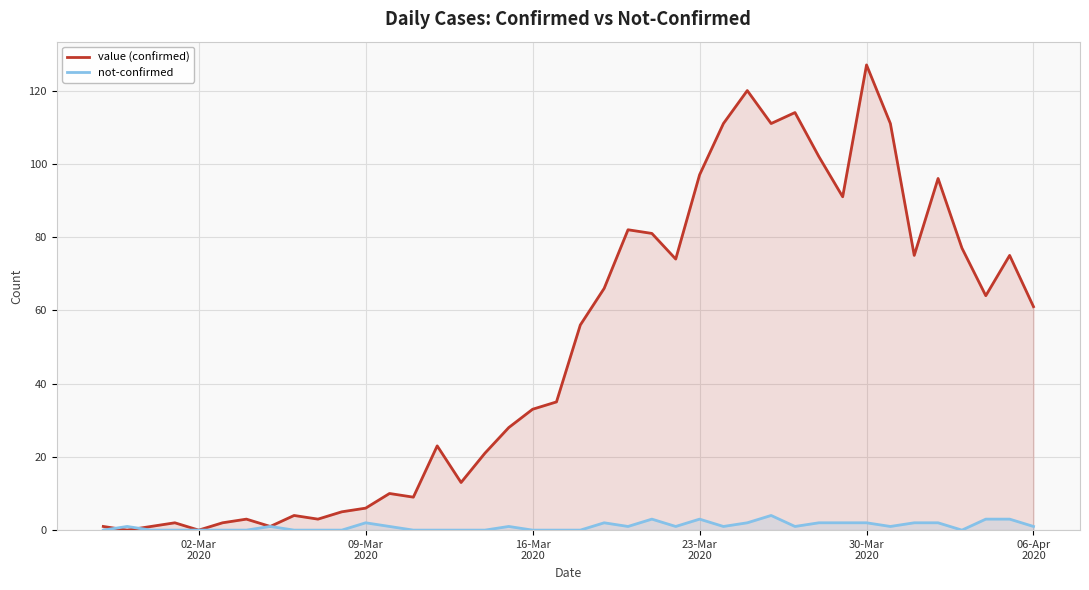

What is the value of the not-confirmed point at the 18th from the left?

1